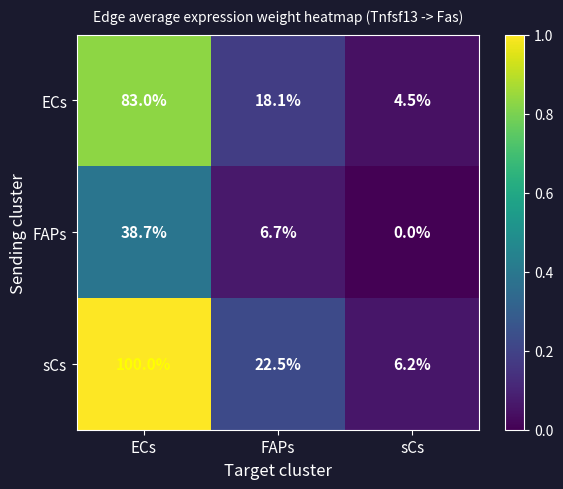

The value of sCs at sCs is 6.2. True or false?

True